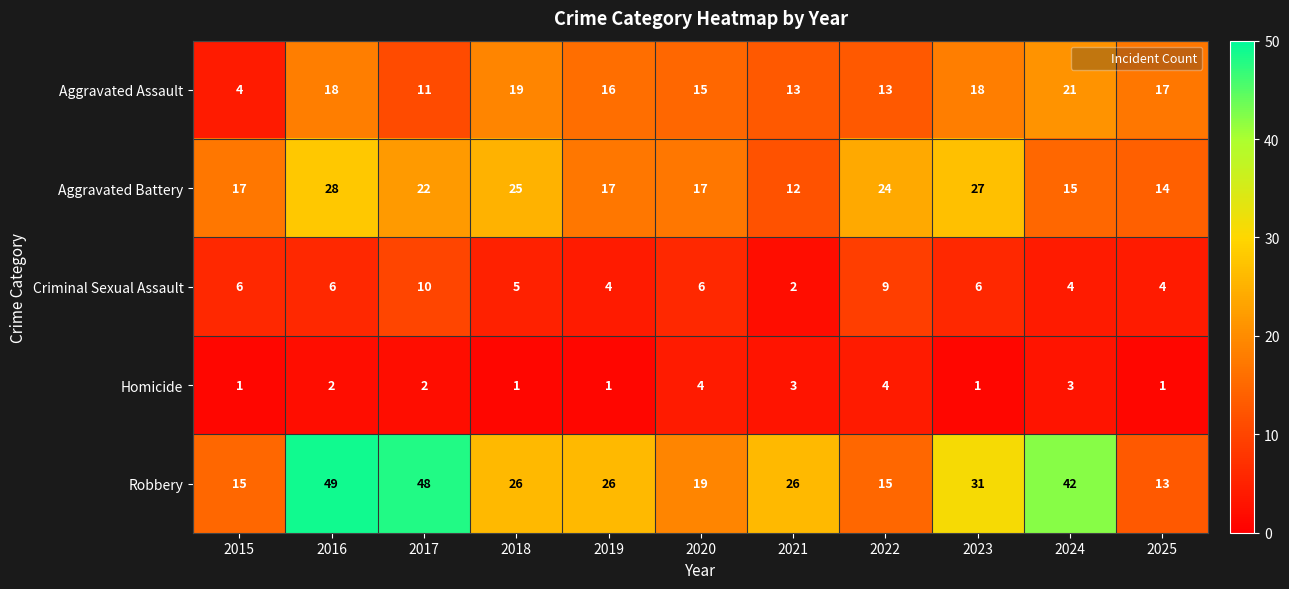

What is the difference between the second highest and minimum values in the Aggravated Battery series?

15